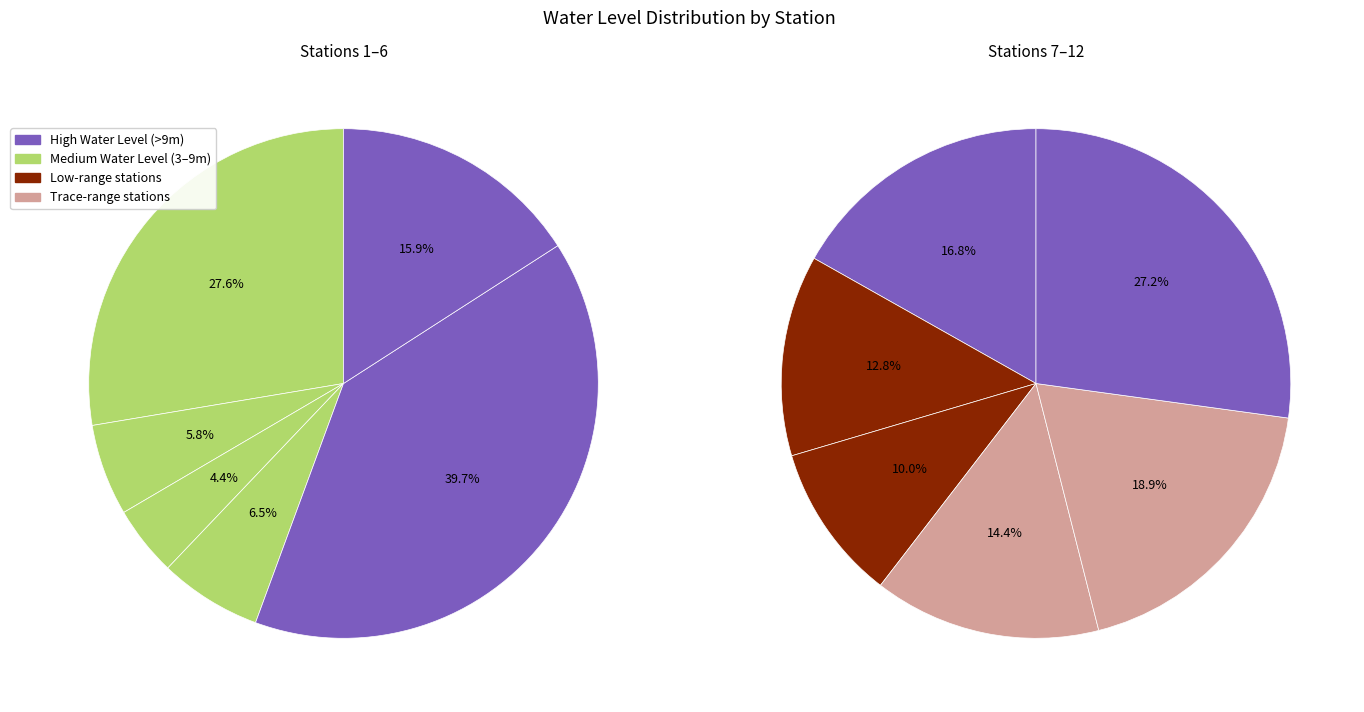

Does any single category account for the majority?

No